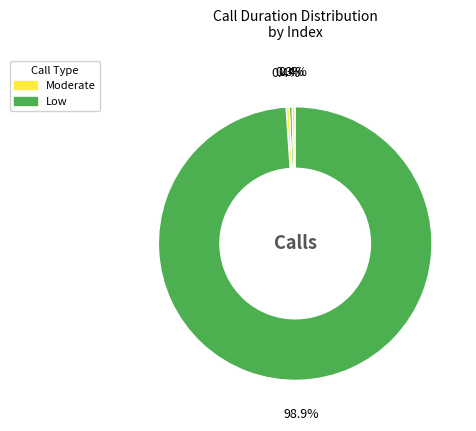

Which category has the biggest portion of the pie?

6935